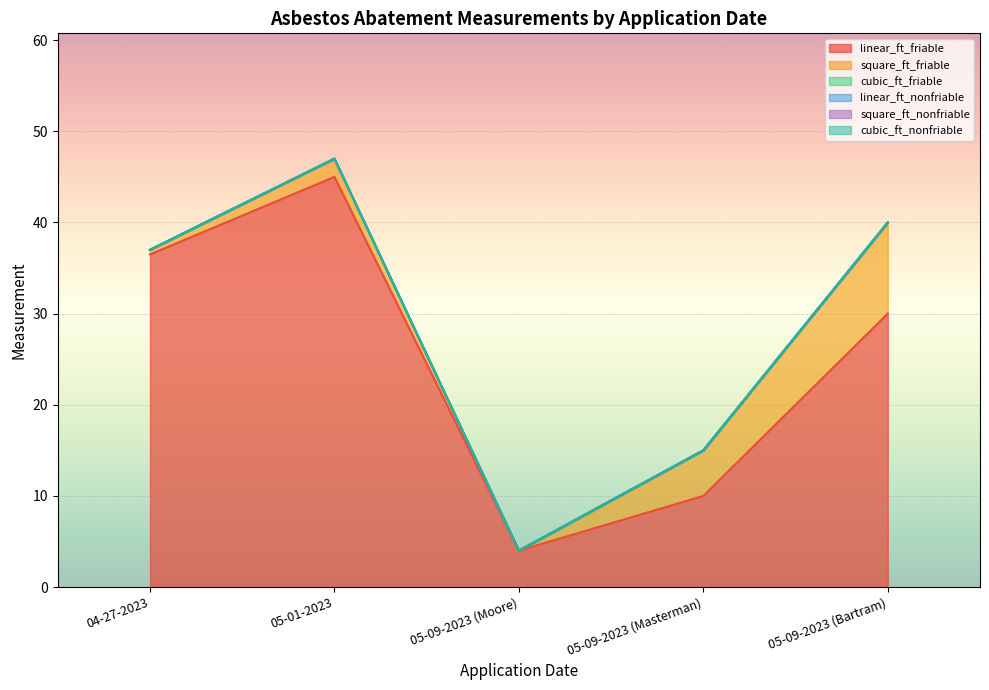

How many series are shown in this chart?

6